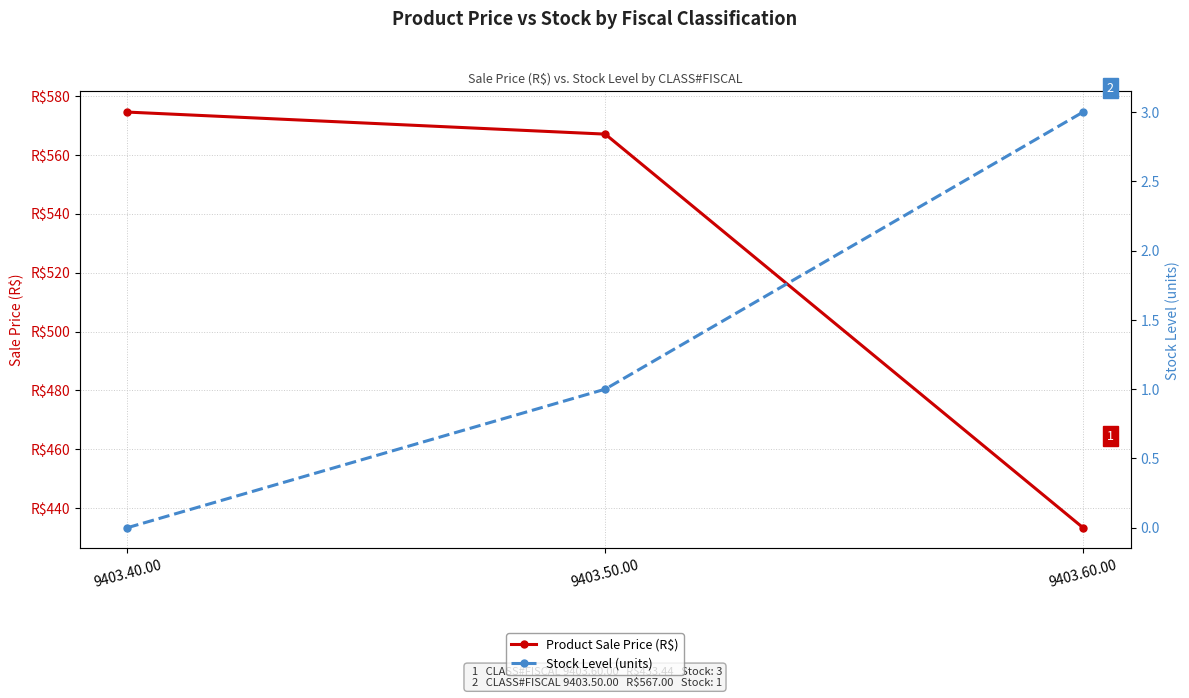

At which category is the sum across all series the highest?

9403.40.00